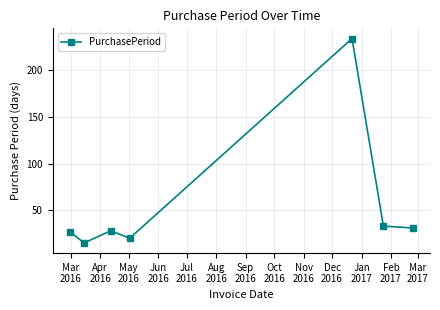

True or false: there are more than 0 points higher than both neighbors.

True